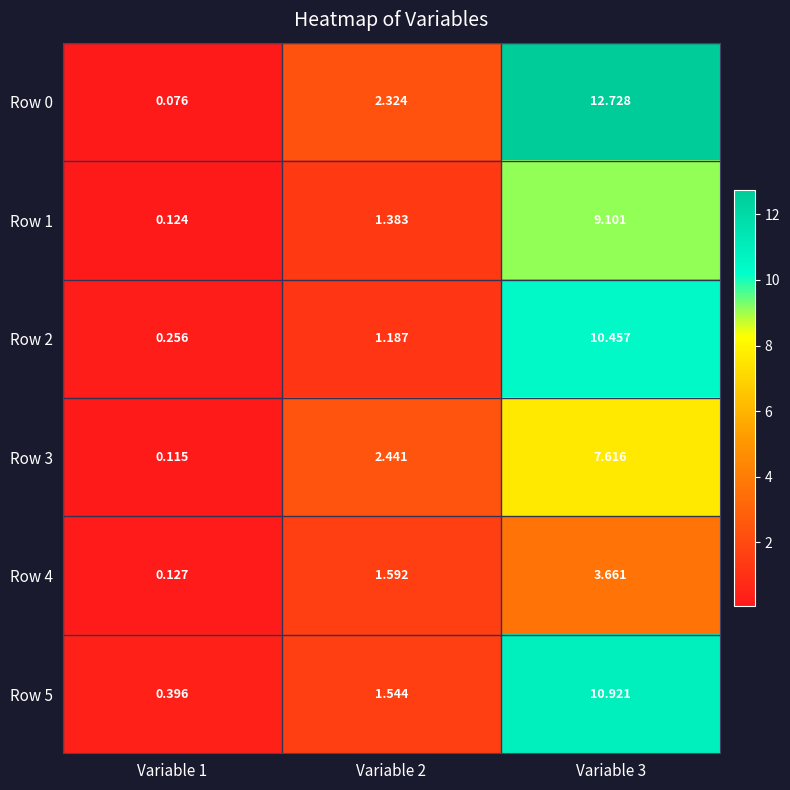

Is the value of Row 4 at Variable 2 greater than the value of Row 5 at Variable 1?

Yes